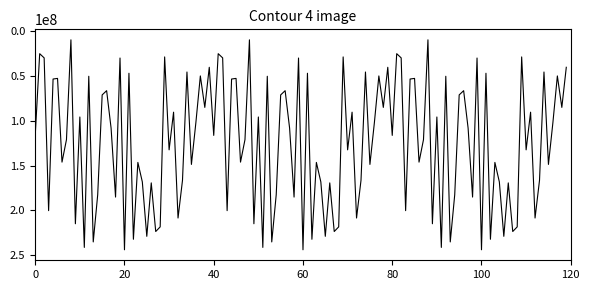

What is the difference between the maximum and minimum values?

234288688